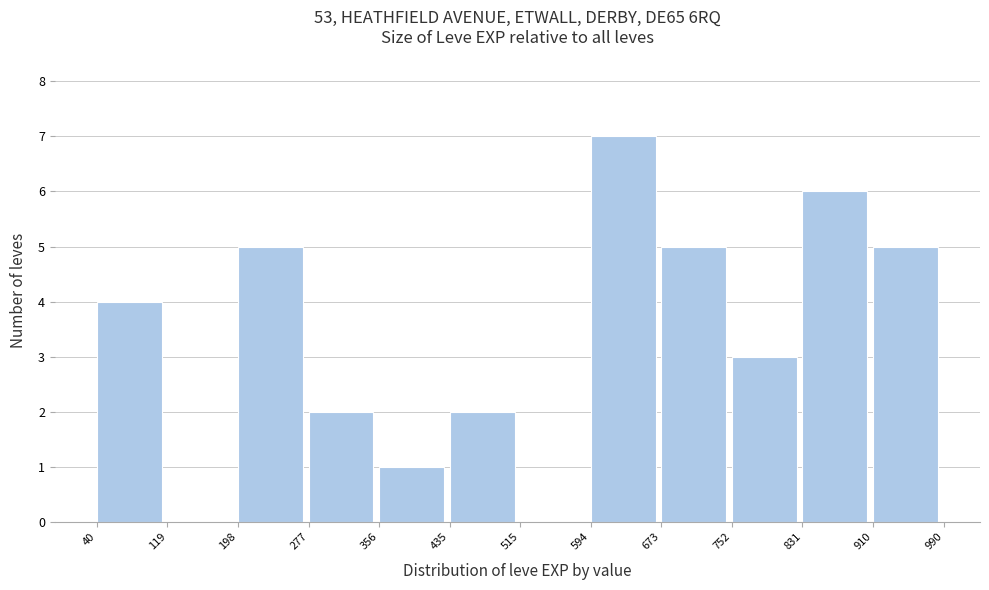

Reading left to right, transcribe this chart: for each bar, give the range it covers on the x-axis and its height. The values are not printed on the chart, so give them approximately, as read against the axis.

40 to 119: 4
119 to 198: 0
198 to 277: 5
277 to 356: 2
356 to 435: 1
435 to 515: 2
515 to 594: 0
594 to 673: 7
673 to 752: 5
752 to 831: 3
831 to 910: 6
910 to 990: 5